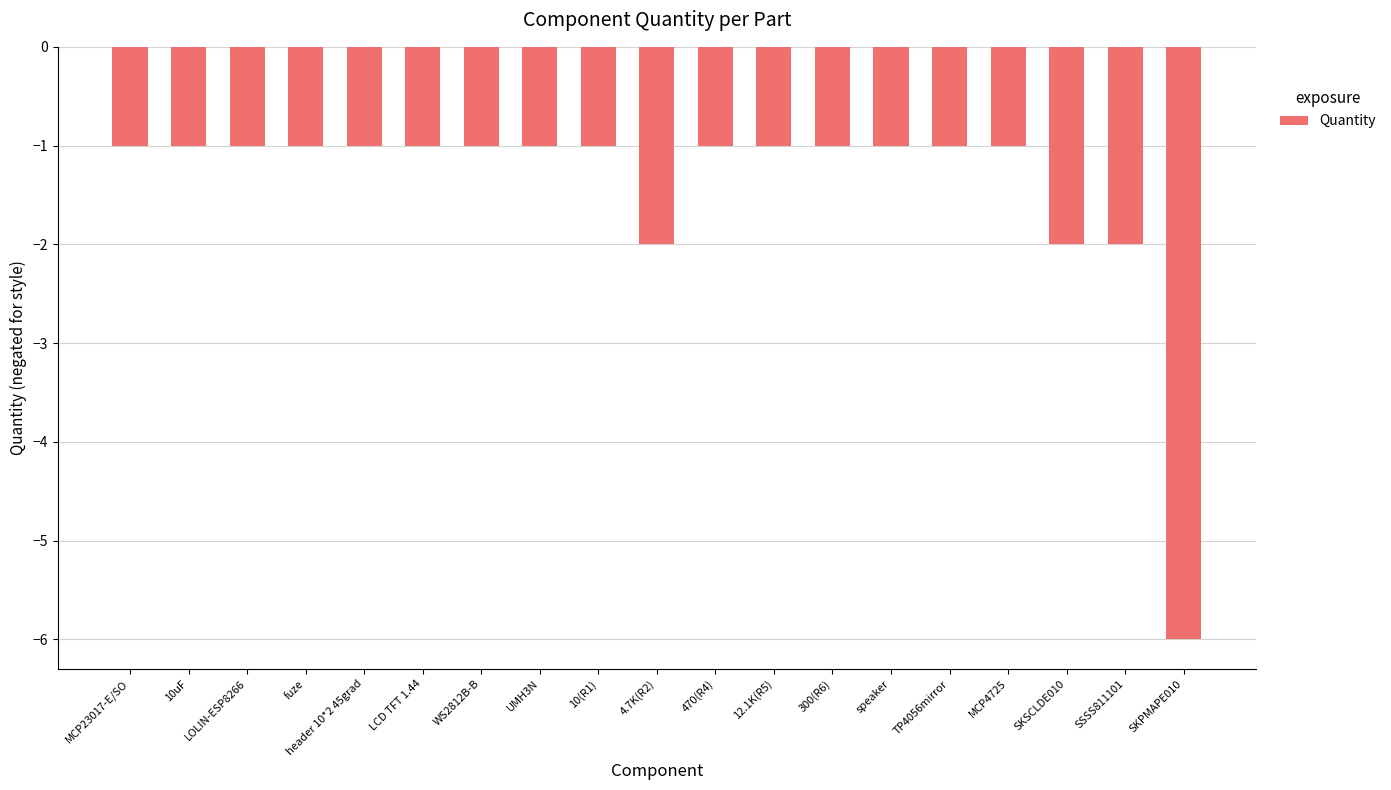

Are the bars horizontal?

No